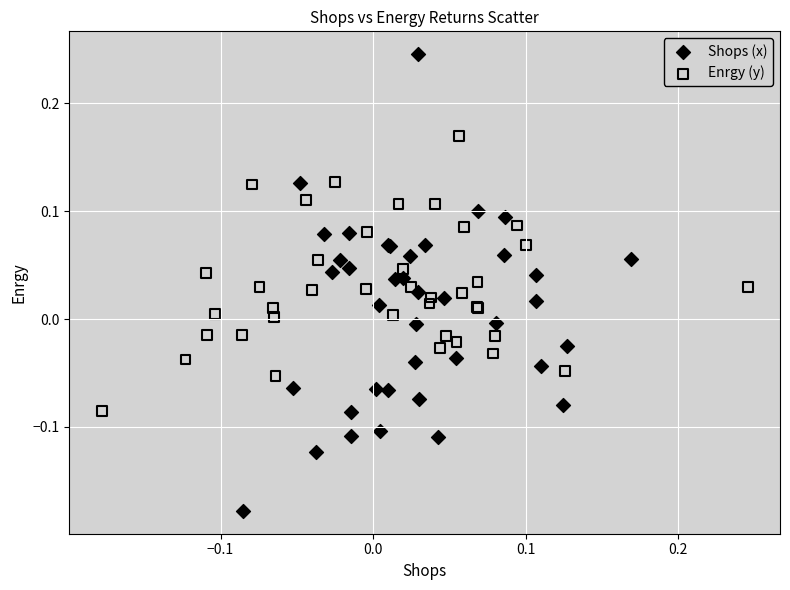

Which series has the widest spread of Y values?

Shops (x)